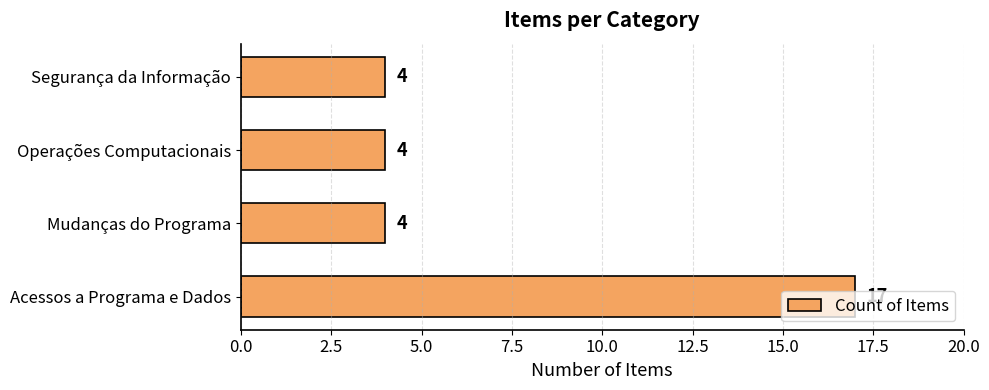

True or false: the data shows 1 at Segurança da Informação.

False